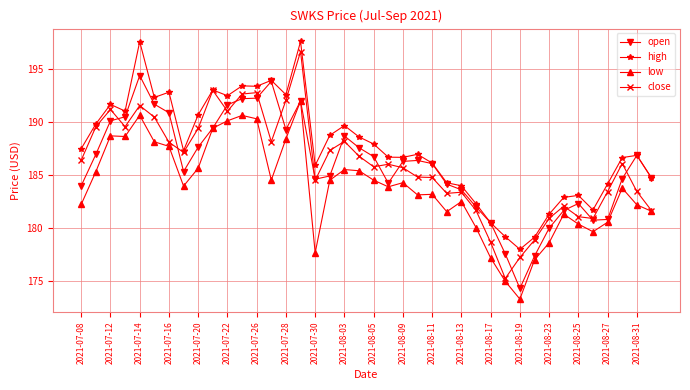

How many data points does each series have?

40